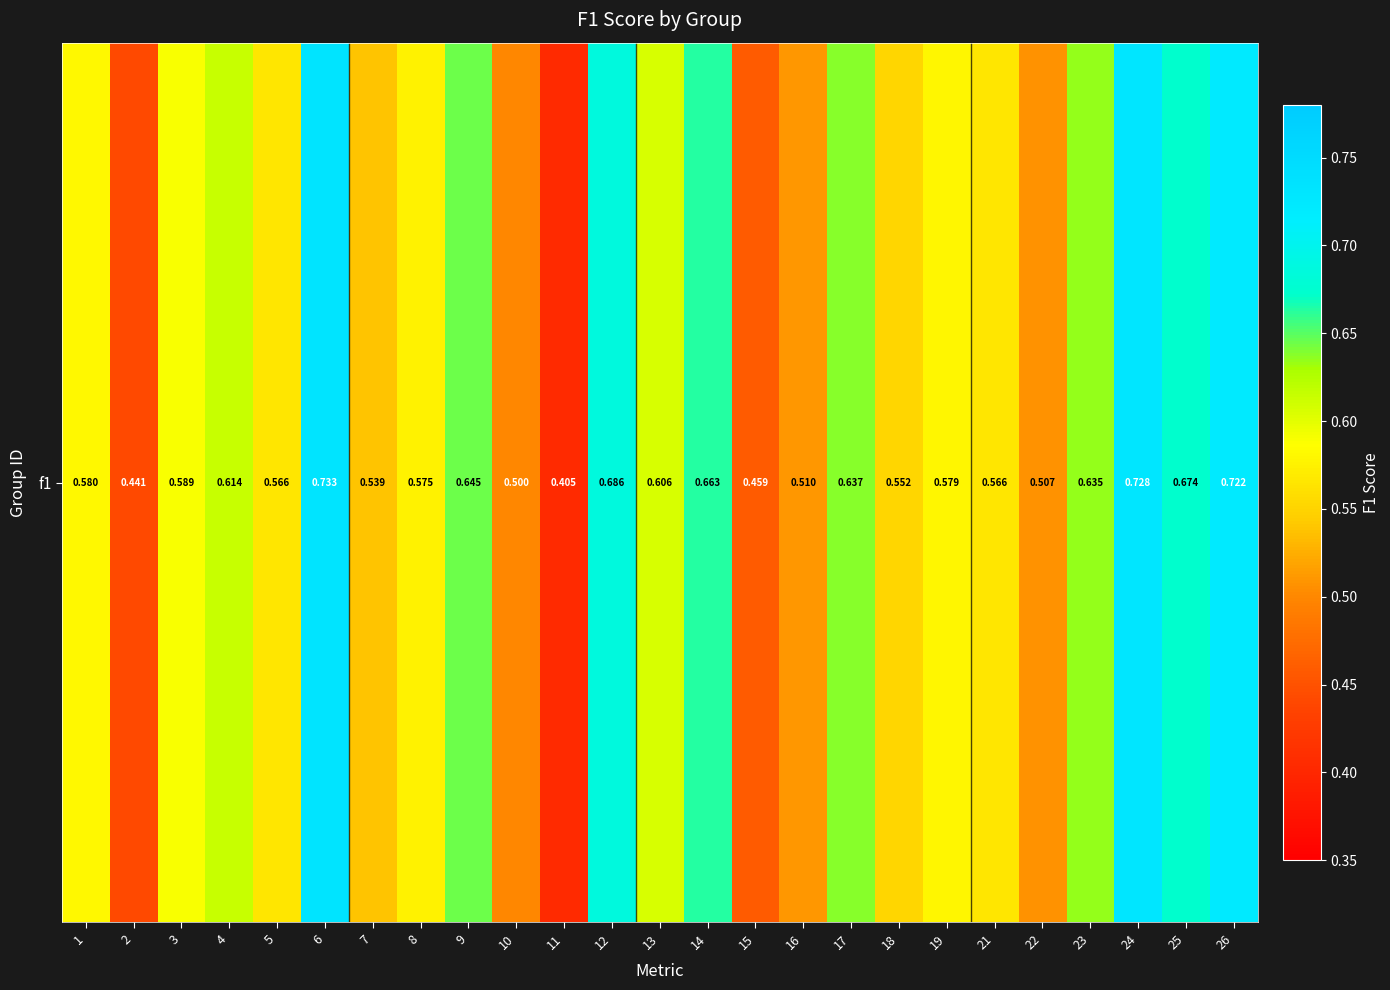

Rank the categories by value from lowest to highest.

11, 2, 15, 10, 22, 16, 7, 18, 21, 5, 8, 19, 1, 3, 13, 4, 23, 17, 9, 14, 25, 12, 26, 24, 6